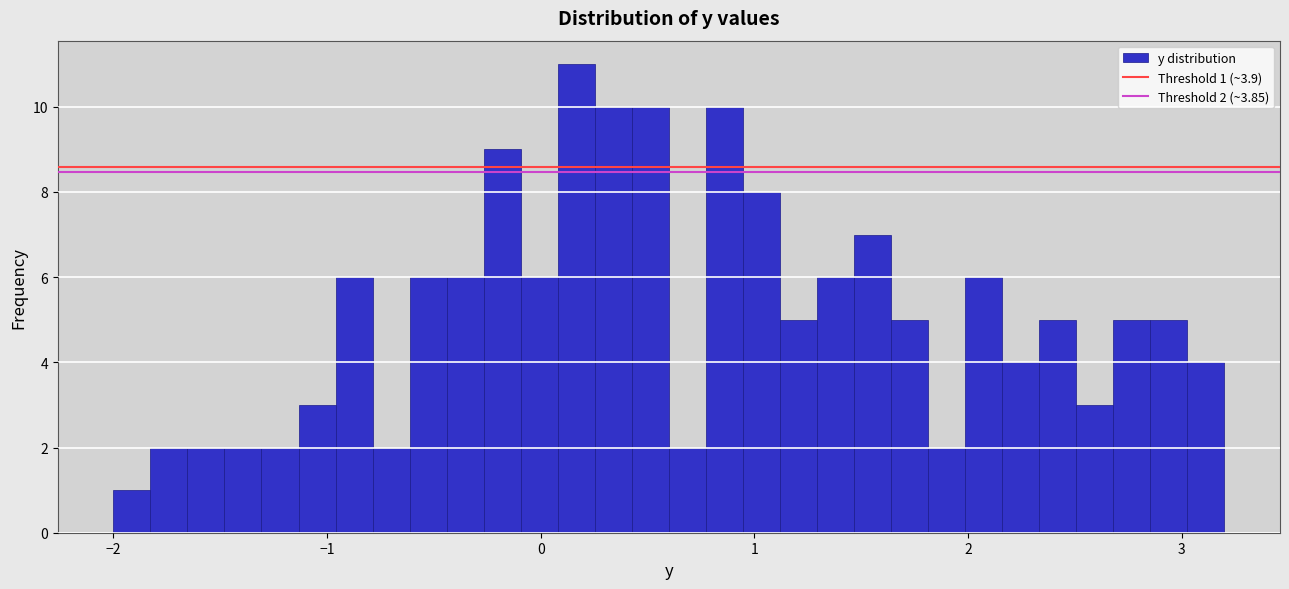

Read against the x-axis, roughly where is the centre of the tallest bar?

0.2